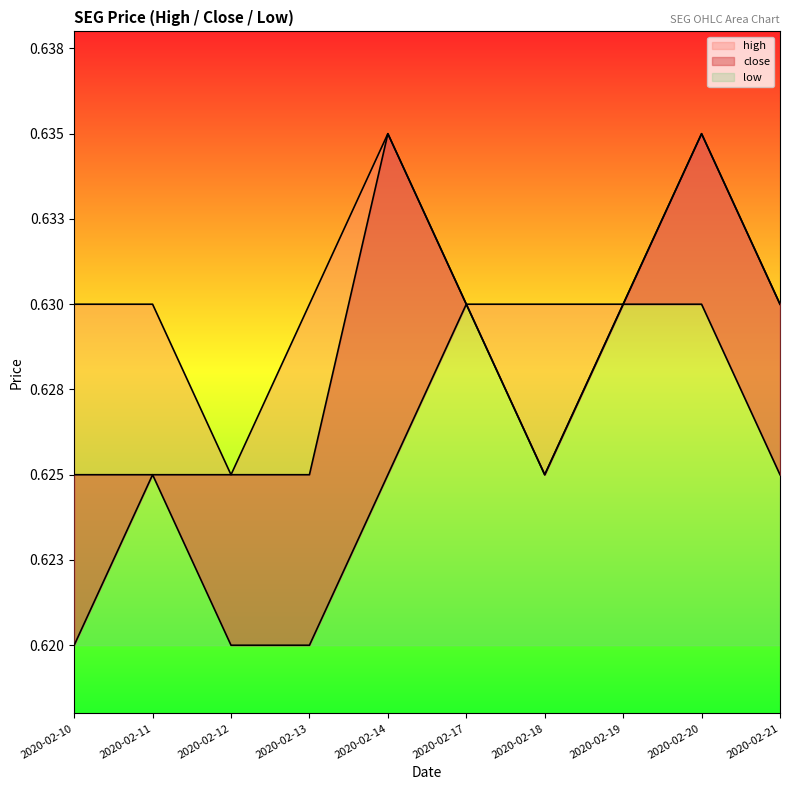

At which category is the sum across all series the highest?

2020-02-20